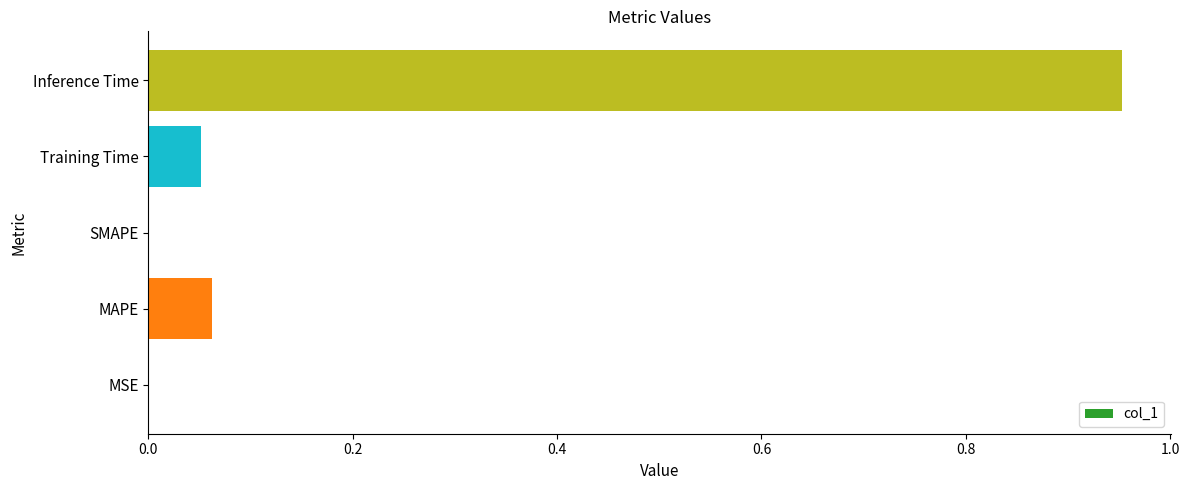

What is the sum of all values?

1.1